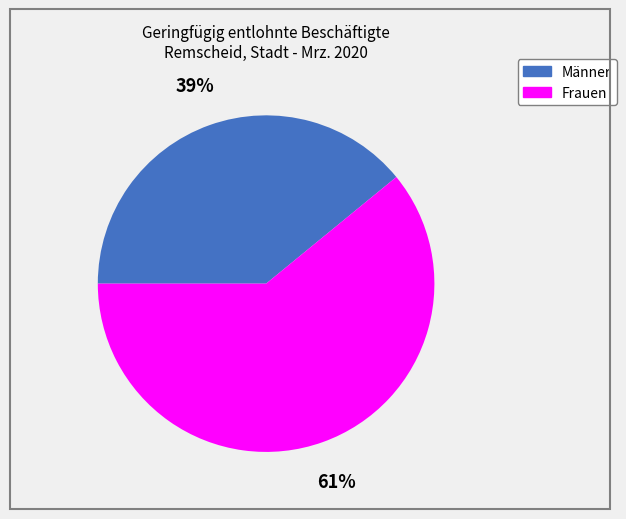

To the nearest percent, what is the difference between the Männer and Frauen slice percentages?

22%